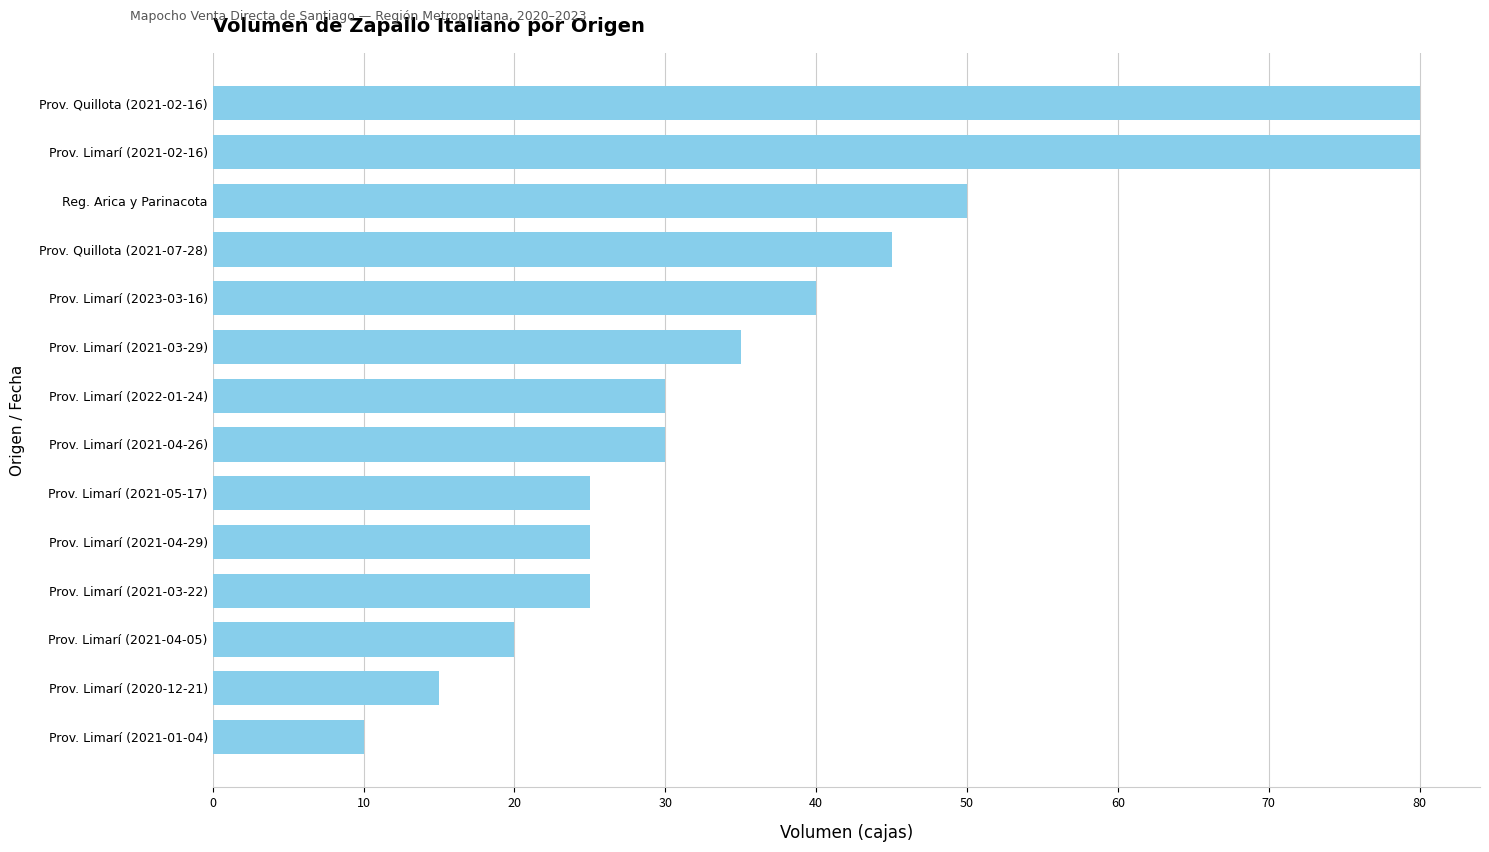

The chart shows a value of 25 at Prov. Limarí (2021-04-29). True or false?

True